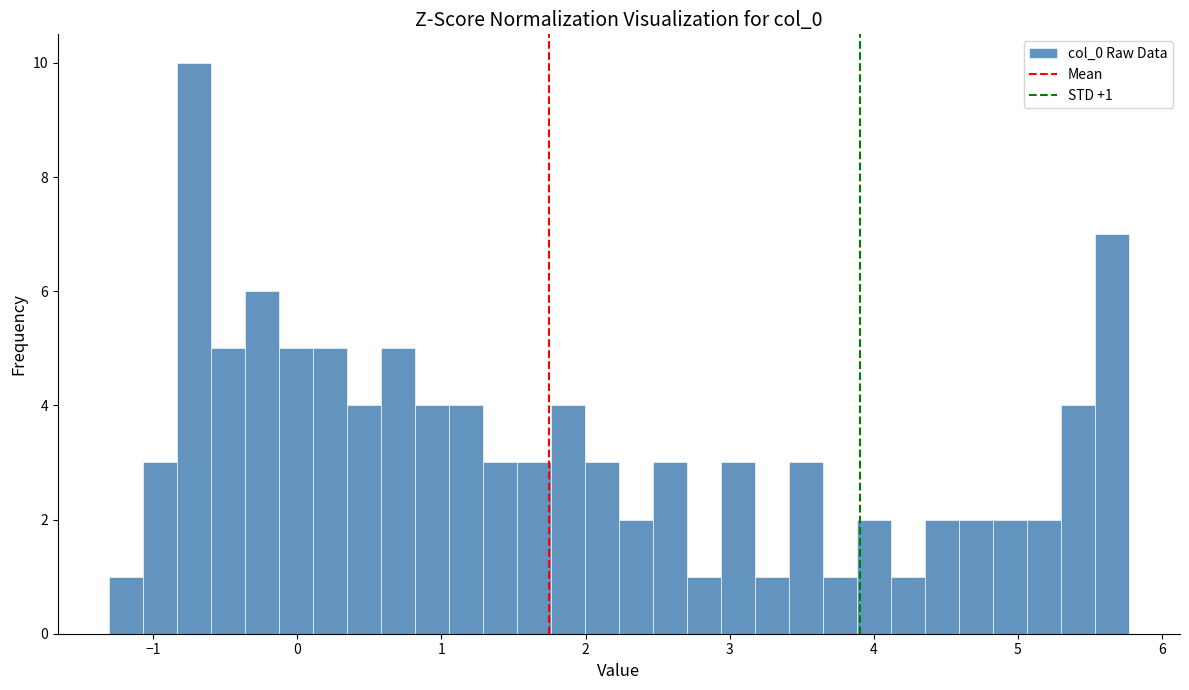

Around what value on the x-axis is the tallest bar? Give the approximate position of its centre, as read against the axis.

-0.7